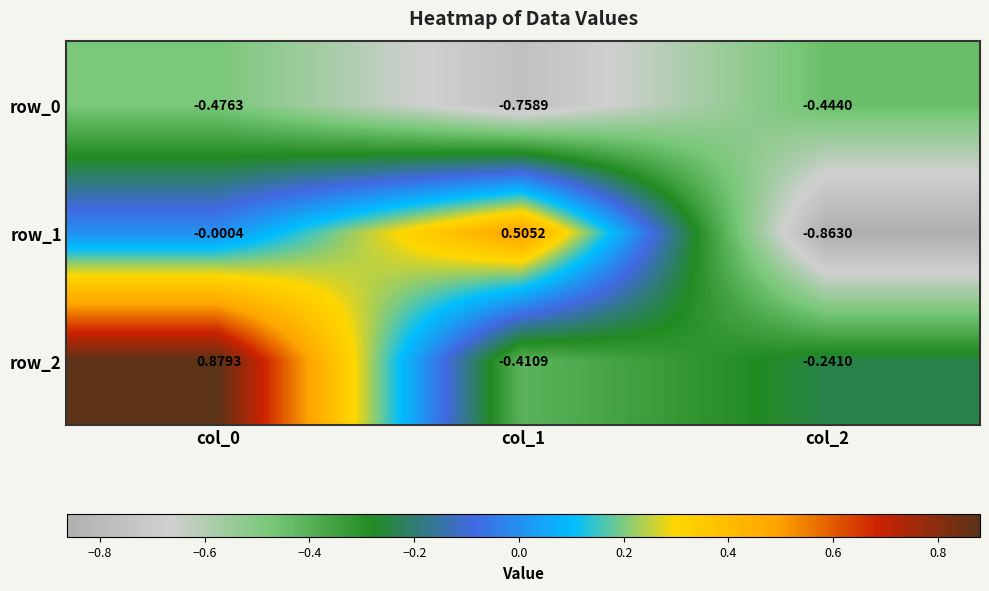

What is the total value across all series at col_2?

-1.5